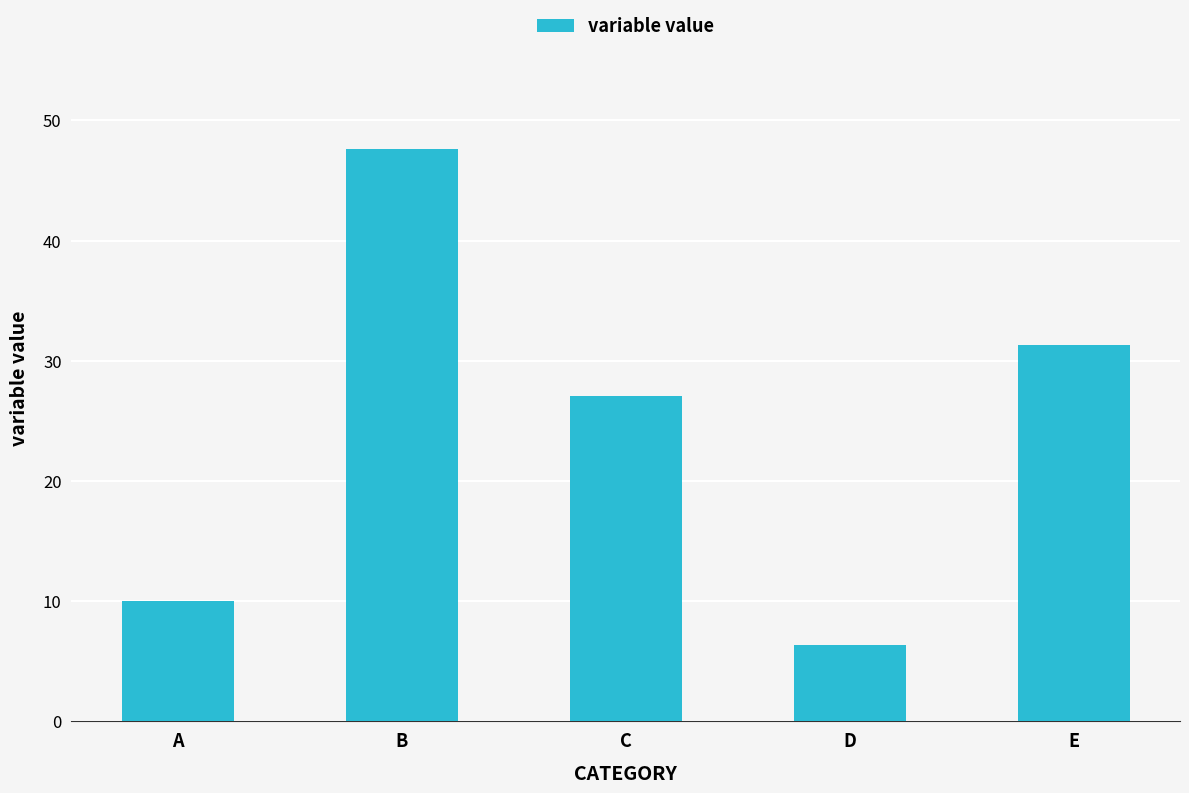

At which label is the value closest to 26?

C